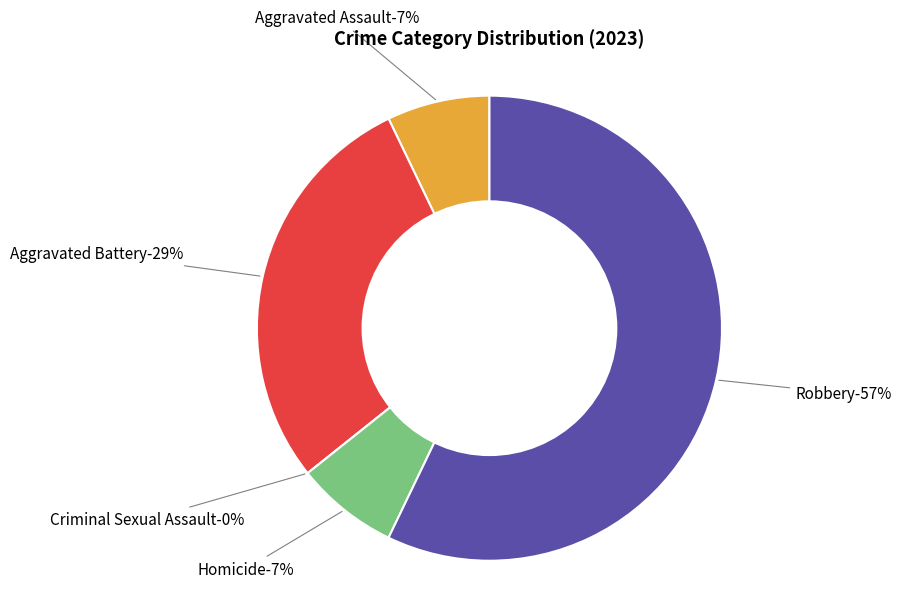

Is there any slice that represents more than half of the pie?

Yes